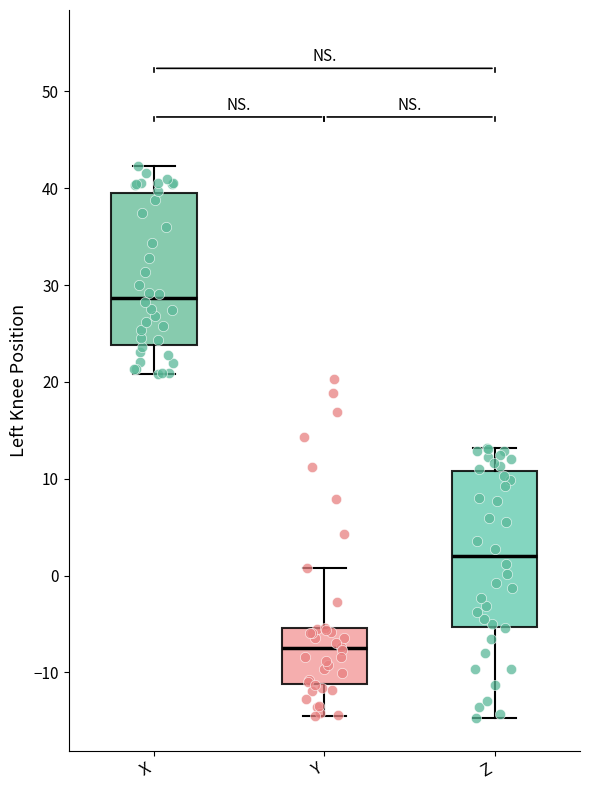

Reading left to right, read every box against the y-axis: the position of its median line, the range the box covers, and the ends of its whiskers. The values are not printed on the chart, so give them approximately, as read against the axis.

X: median 29, box 24 to 39, whiskers 21 to 42
Y: median -7, box -11 to -5, whiskers -15 to 1
Z: median 2, box -5 to 11, whiskers -15 to 13